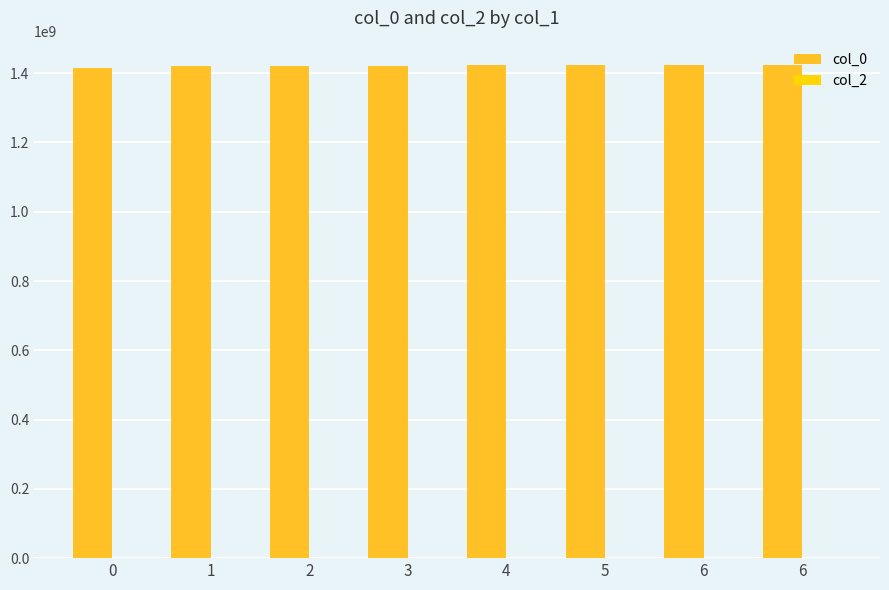

How many bars are there in total?

8